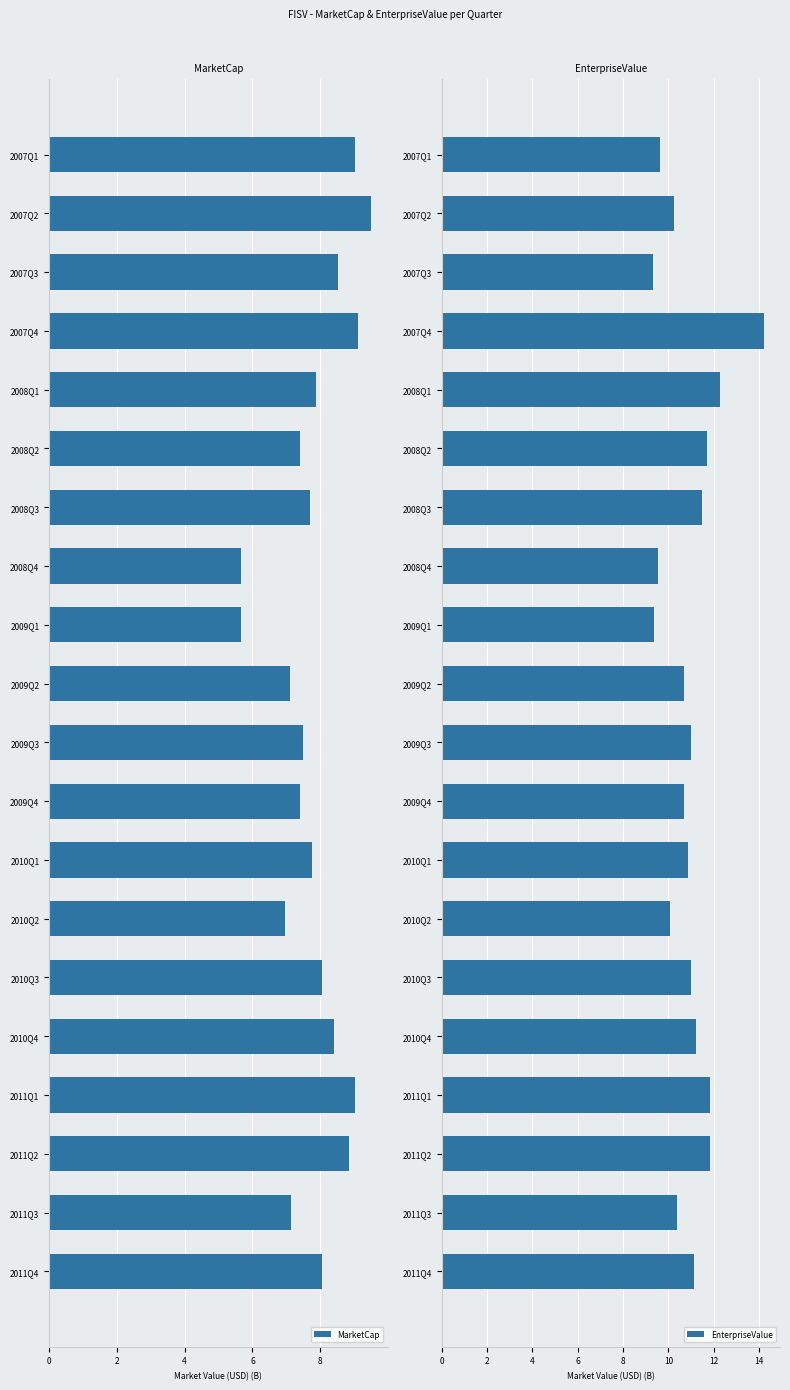

Which category has the highest value in the EnterpriseValue series?

2007Q4